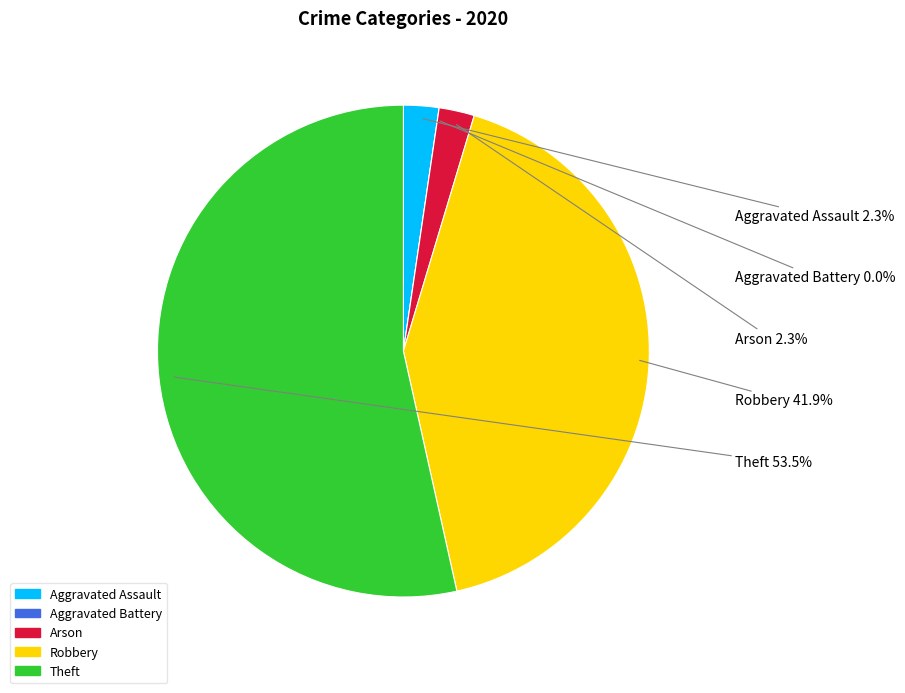

True or false: Aggravated Battery accounts for 0% of the total.

True